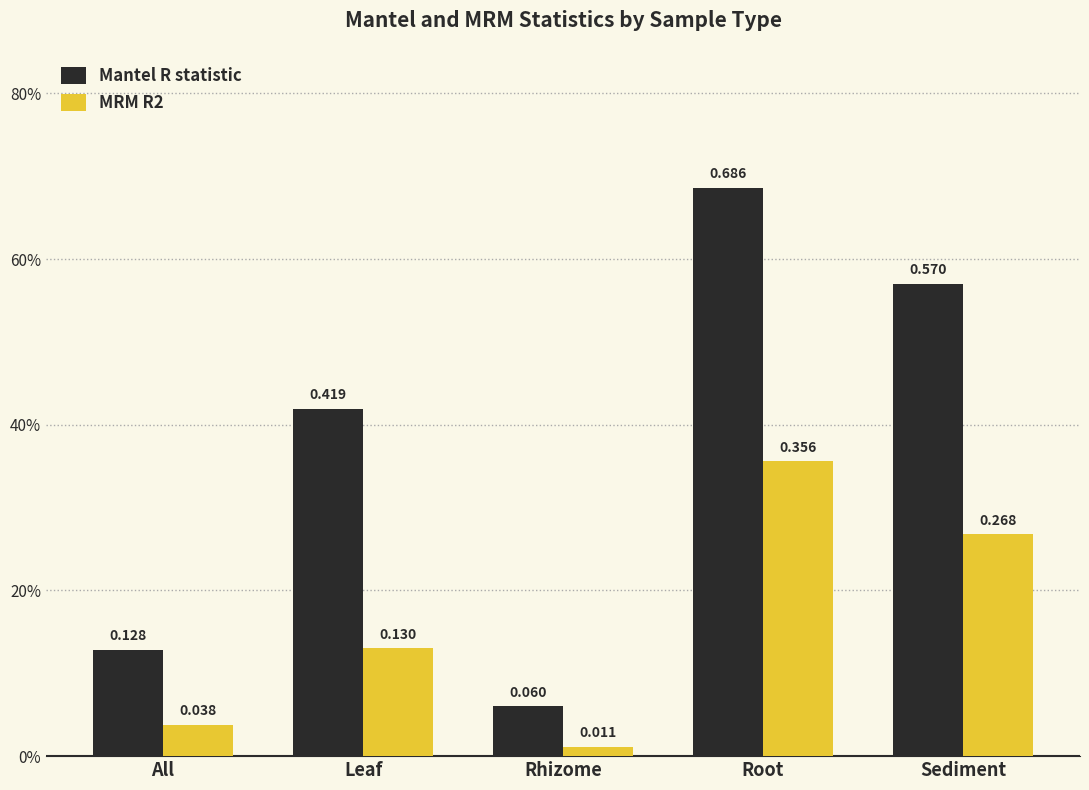

The MRM R2 series shows 0.1 at Leaf. True or false?

True